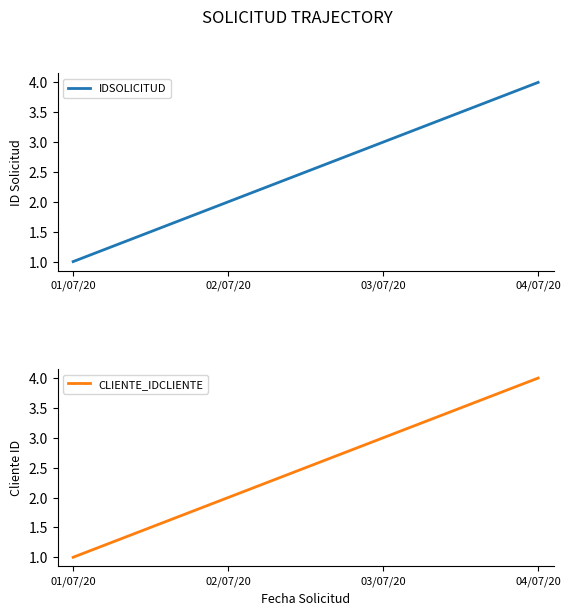

What is the value of the IDSOLICITUD point at the 3rd from the left?

3